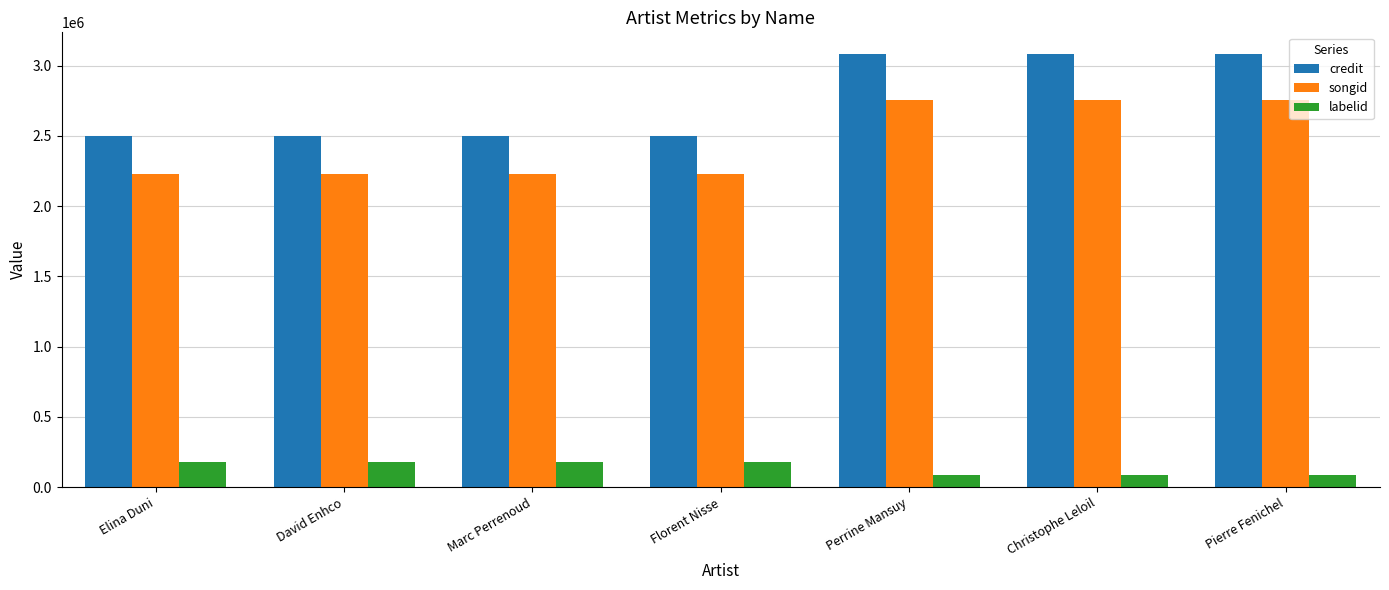

List the series in order of their peak value, lowest first.

labelid, songid, credit